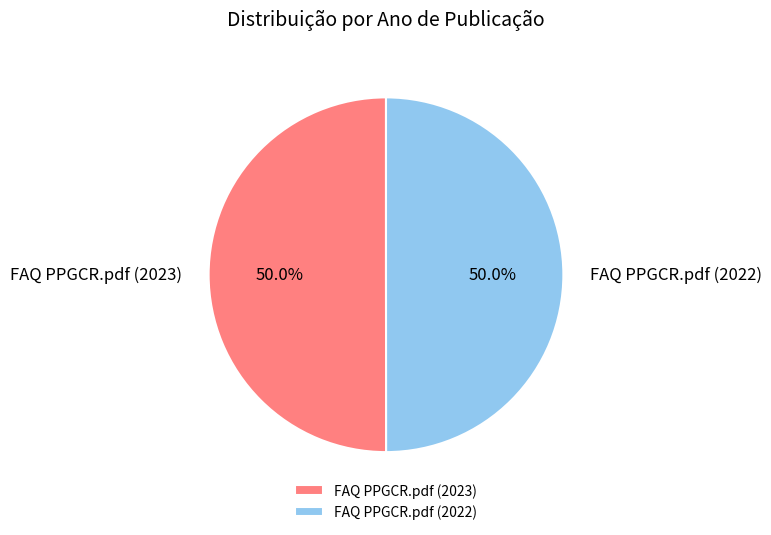

Combined, do FAQ PPGCR.pdf (2022) and FAQ PPGCR.pdf (2023) account for over 50%?

Yes